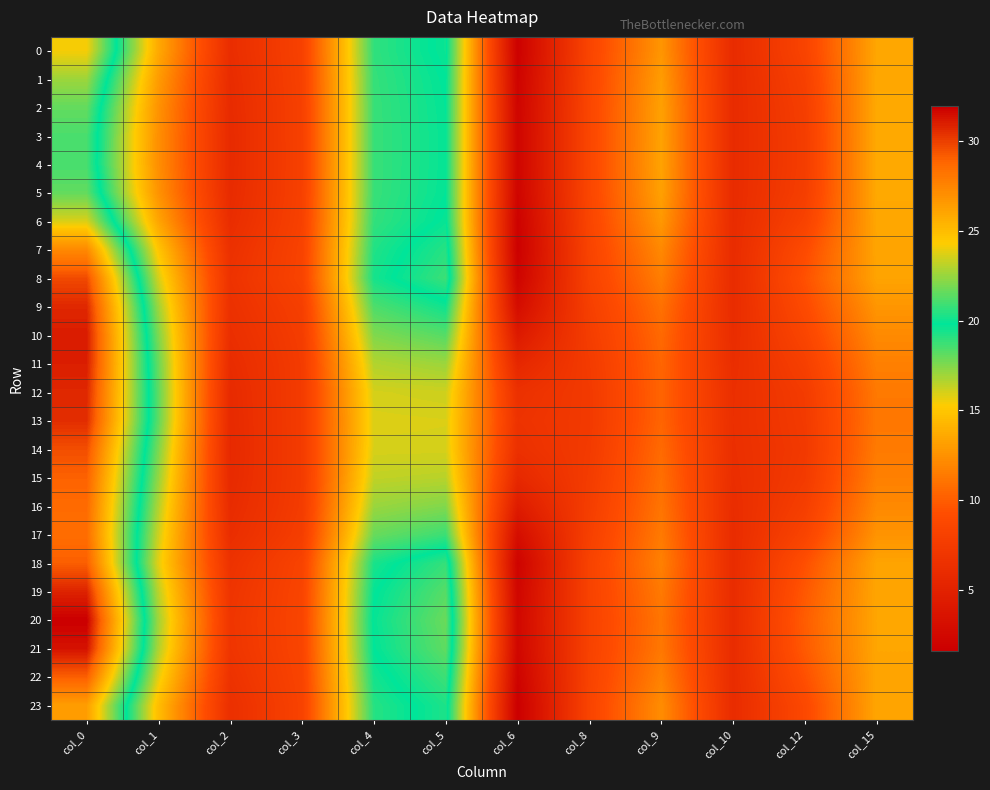

Rank the series by their maximum value, from highest to lowest.

20, 21, 10, 11, 19, 12, 9, 13, 8, 14, 18, 22, 15, 16, 17, 7, 23, 0, 6, 1, 2, 5, 3, 4